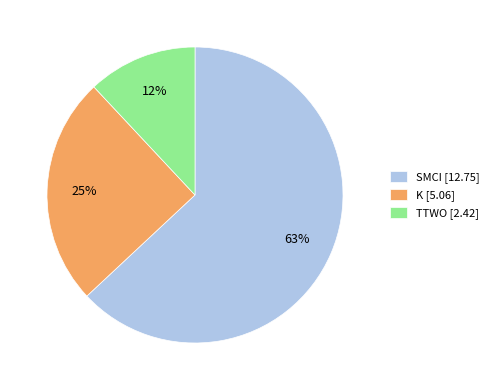

Count the number of slices in the pie.

3